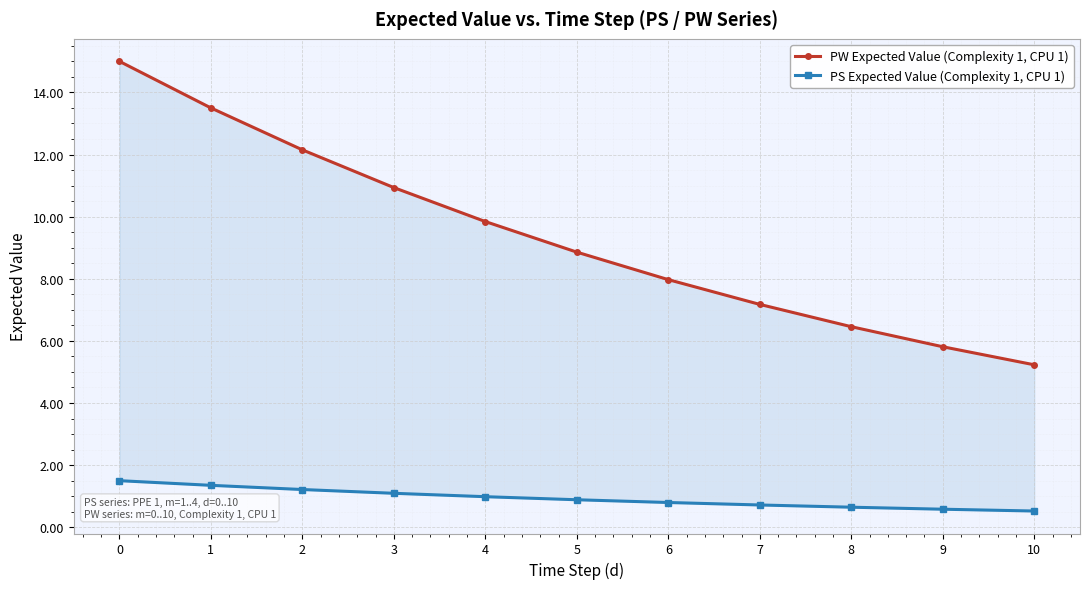

How many lines are shown in the chart?

2